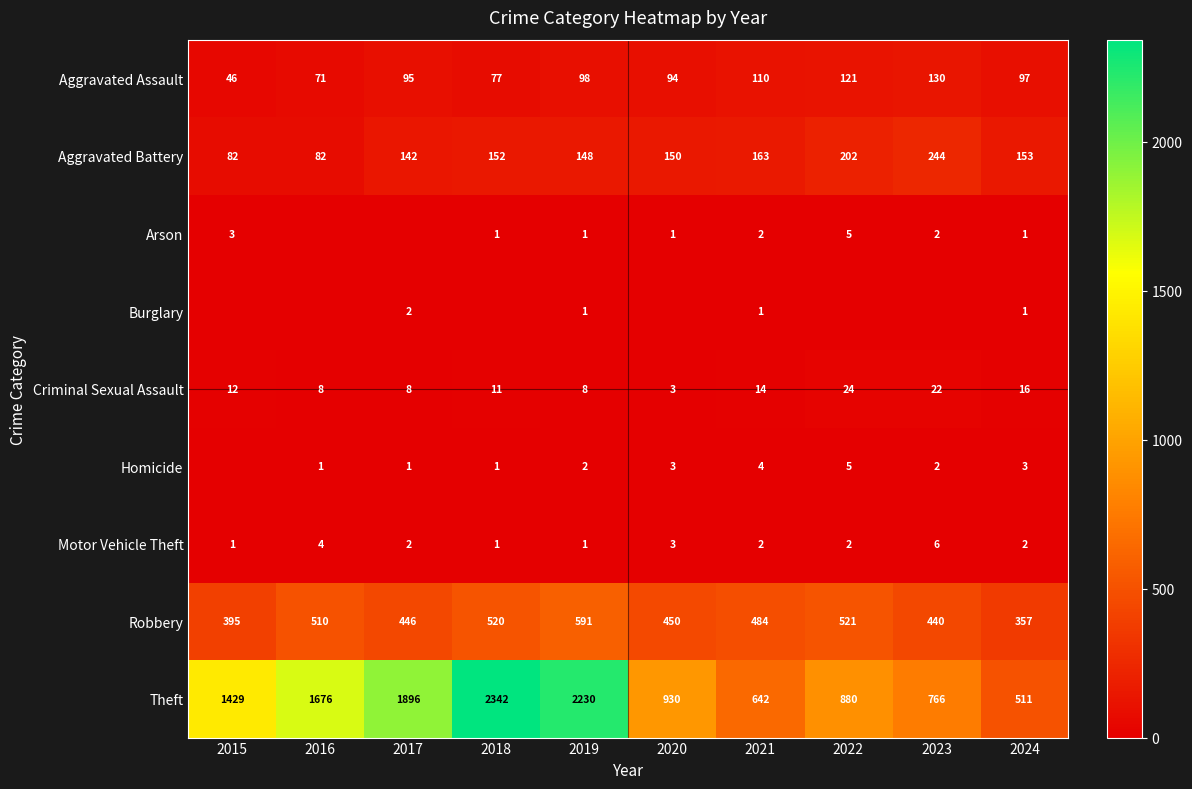

At how many categories does at least one series exceed 459?

10